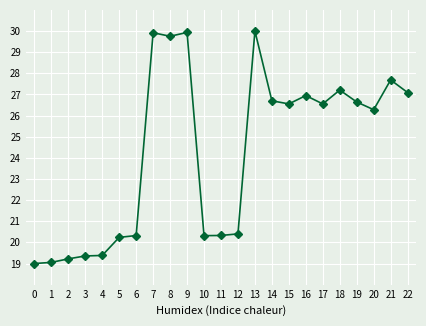

What is the difference between the second highest and minimum values?

10.9